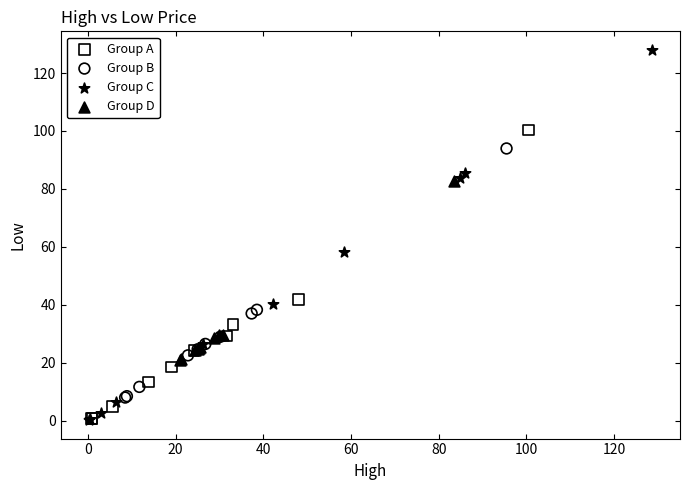

Which series has the largest Y range (max minus min)?

Group C